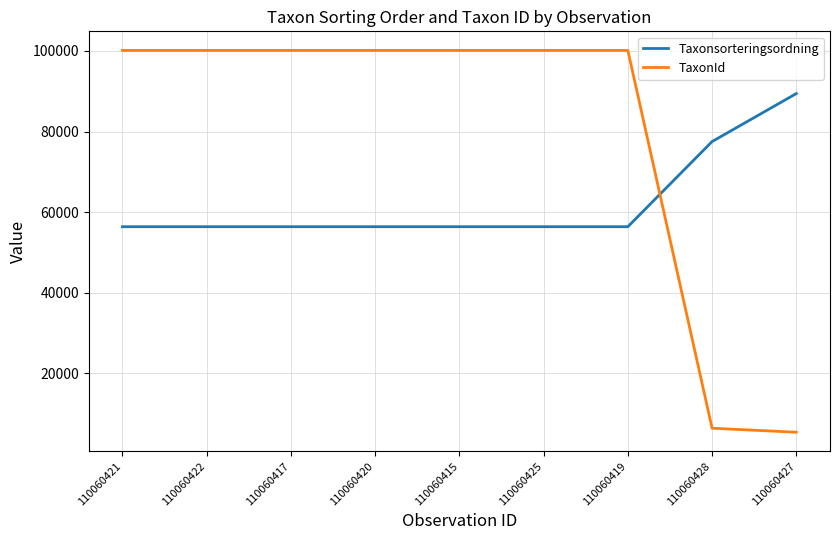

What is the maximum value shown in the chart?

100109